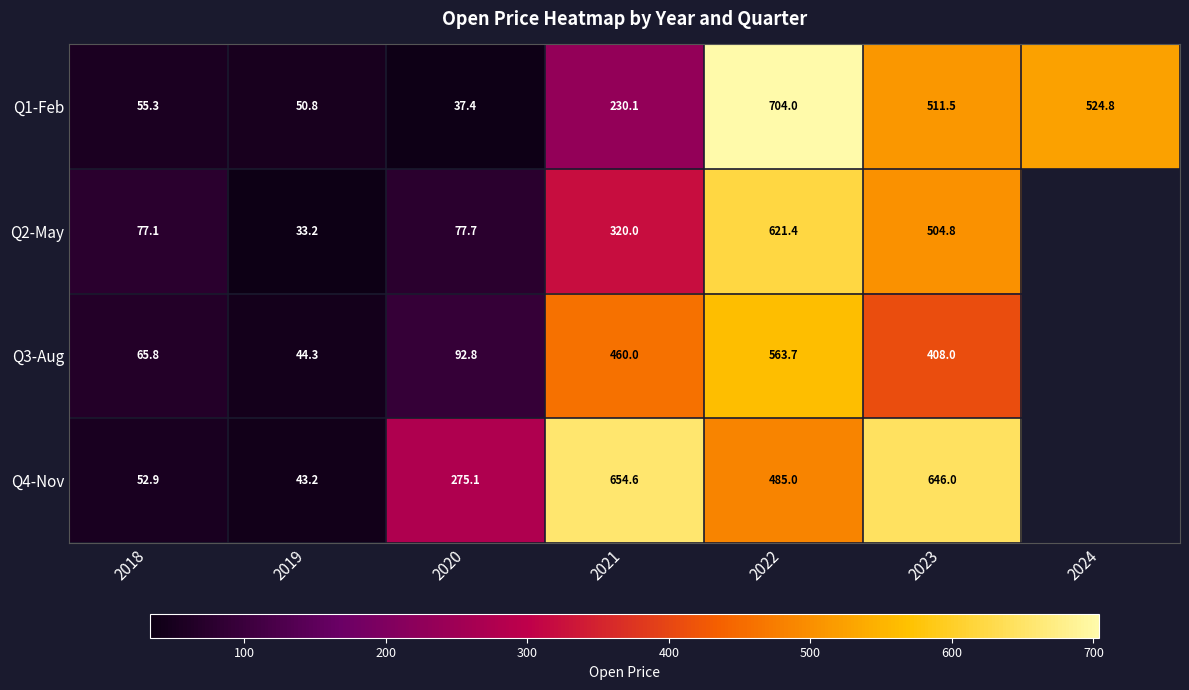

How many values in the Q1-Feb series exceed 230?

4